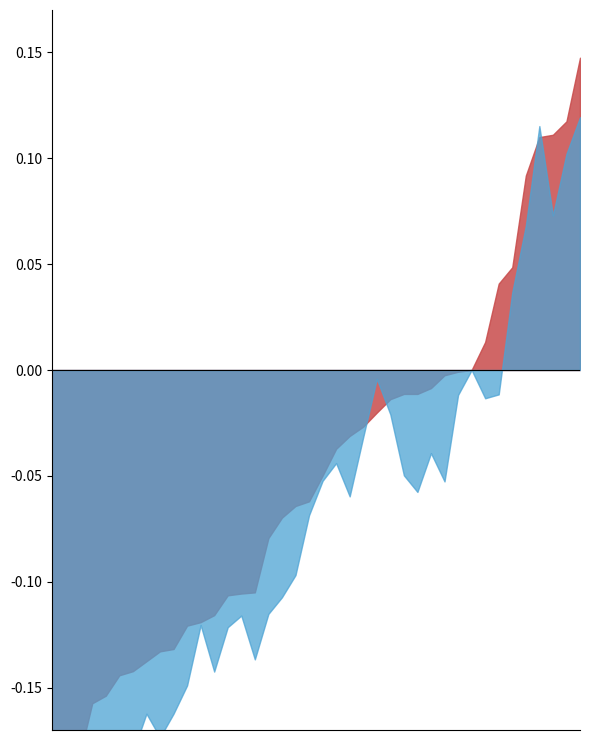

How many lines are shown in the chart?

2